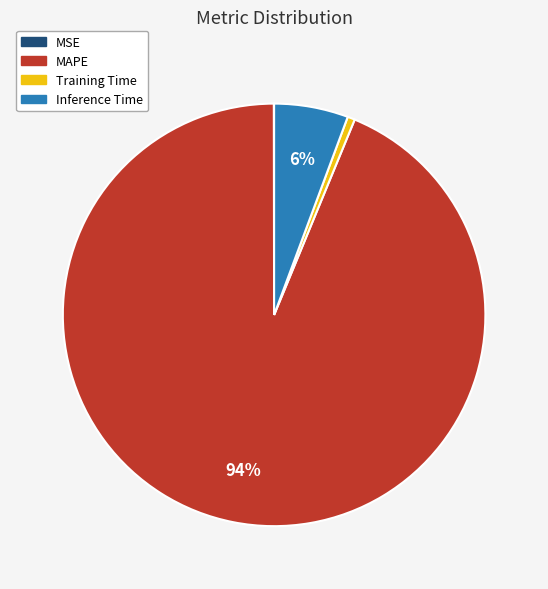

To the nearest percent, what is the average slice percentage?

25%